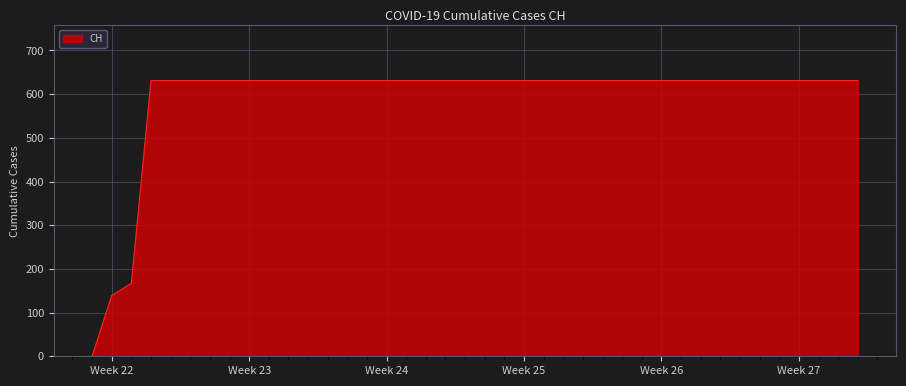

What is the greatest value displayed?

631